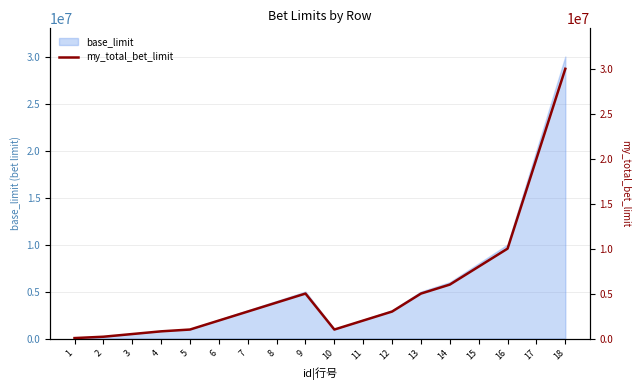

List the labels in order of value, smallest first.

1, 2, 3, 4, 5, 10, 6, 11, 7, 12, 8, 9, 13, 14, 15, 16, 17, 18